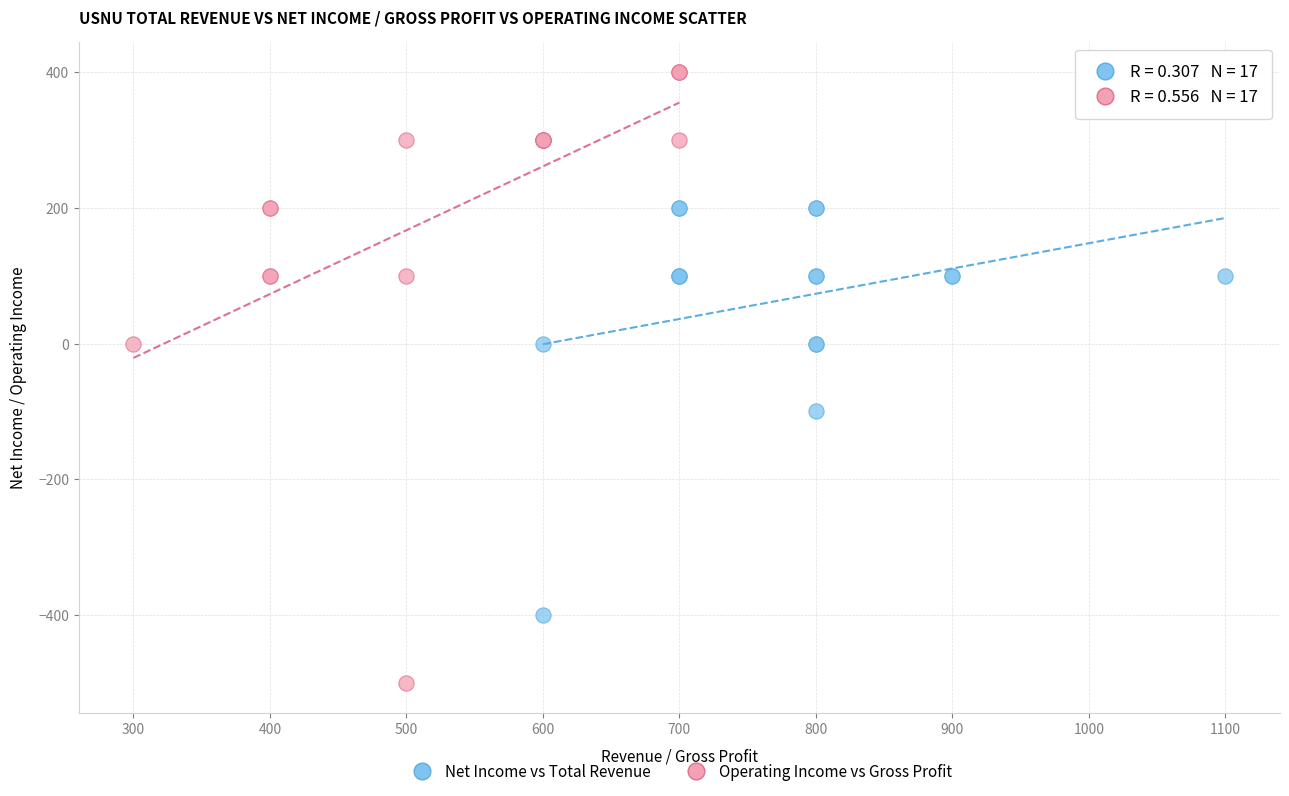

Which series reaches the minimum Y coordinate?

Operating Income vs Gross Profit